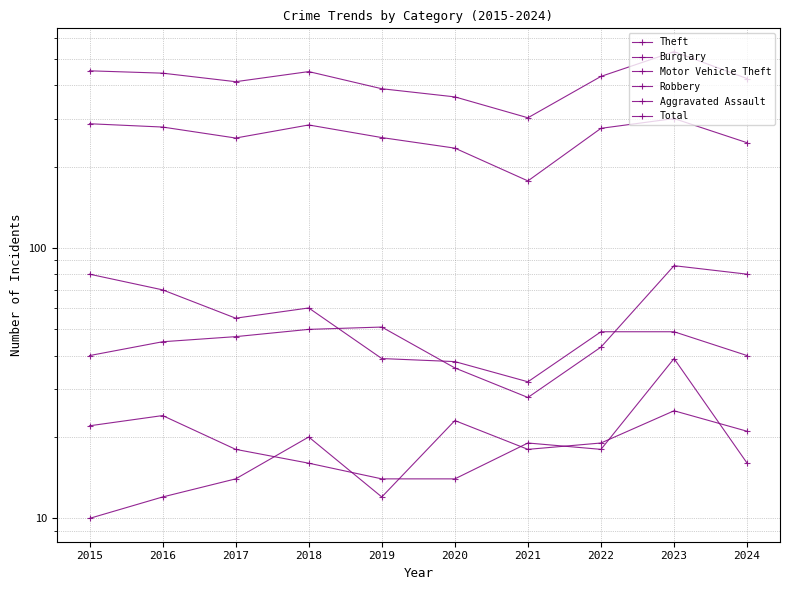

Count the number of categories in the chart.

10